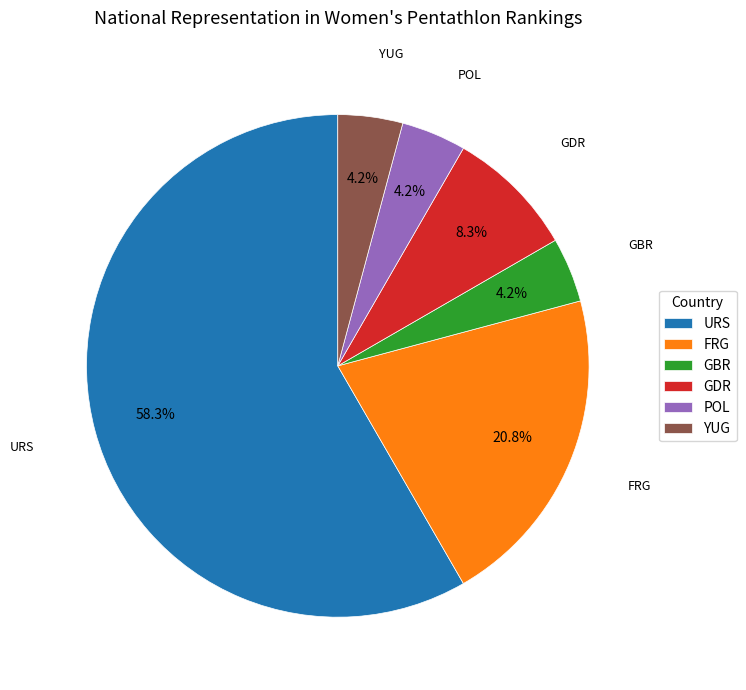

Does URS represent more than half of the total?

Yes